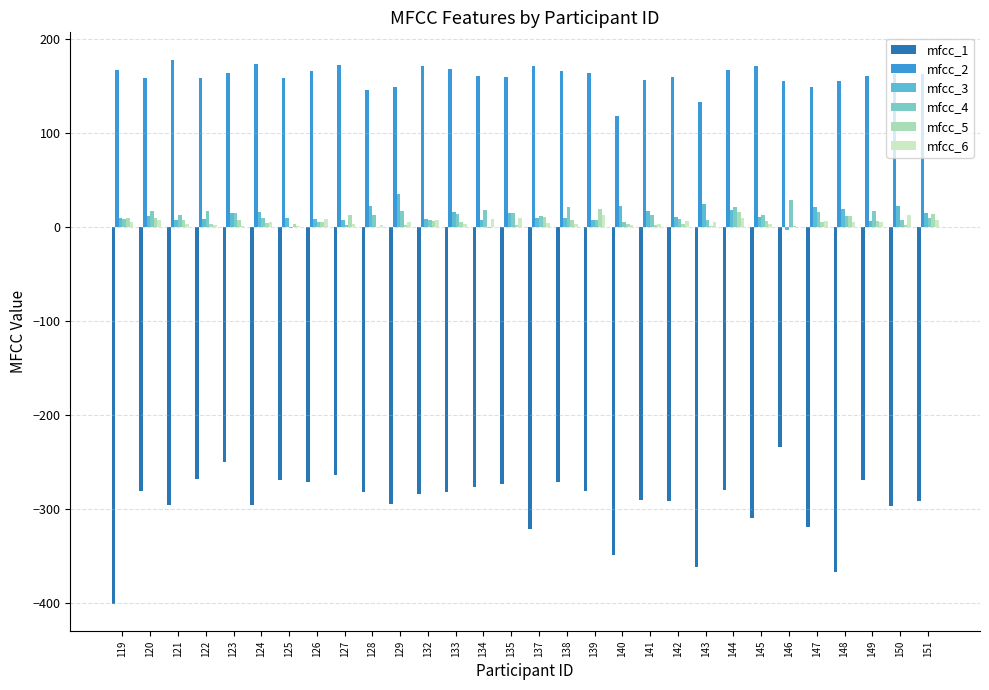

Where does the mfcc_5 series first go above 5?

119